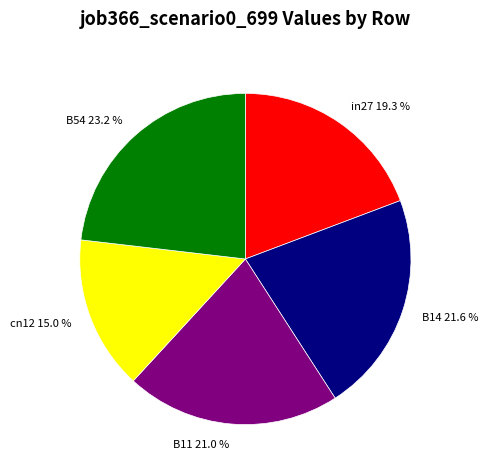

Rank the categories by value from lowest to highest.

cn12, in27, B11, B14, B54